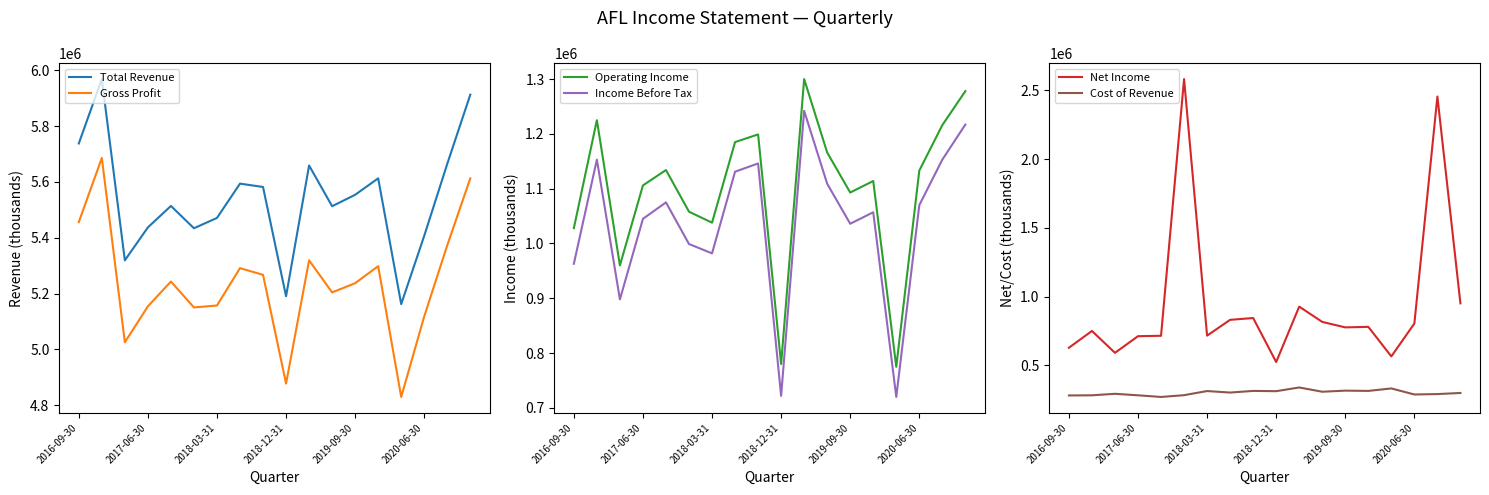

What is the approximate value of Gross Profit at 2018-03-31, to the nearest 100?

5157000